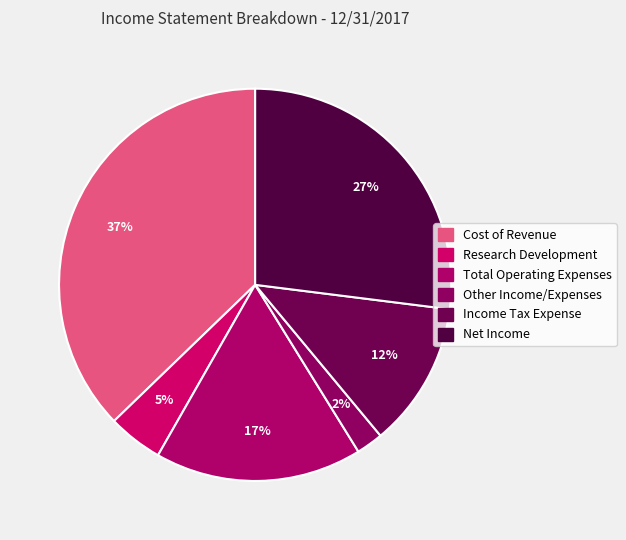

How many slices are in this pie chart?

6